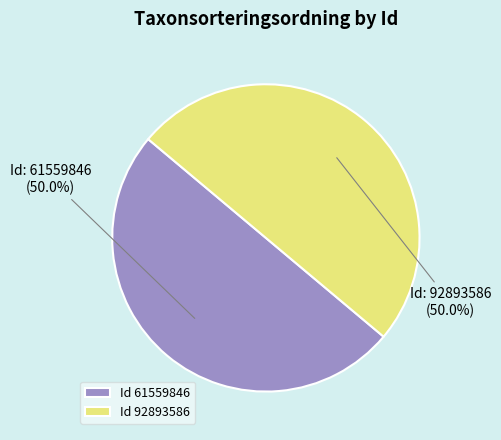

How many slices are in this pie chart?

2